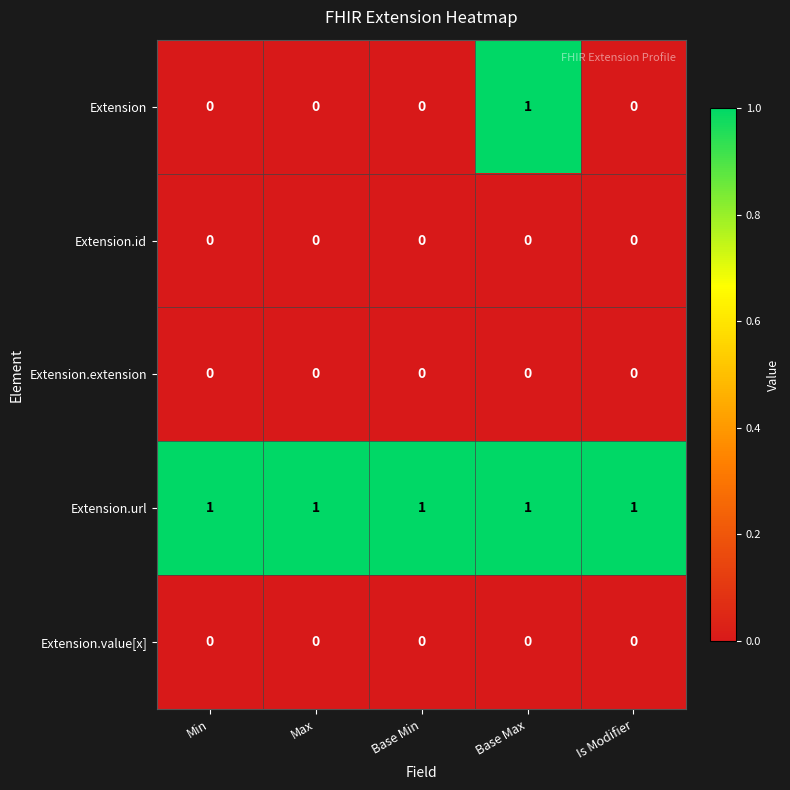

Which series has the widest spread of values?

Extension